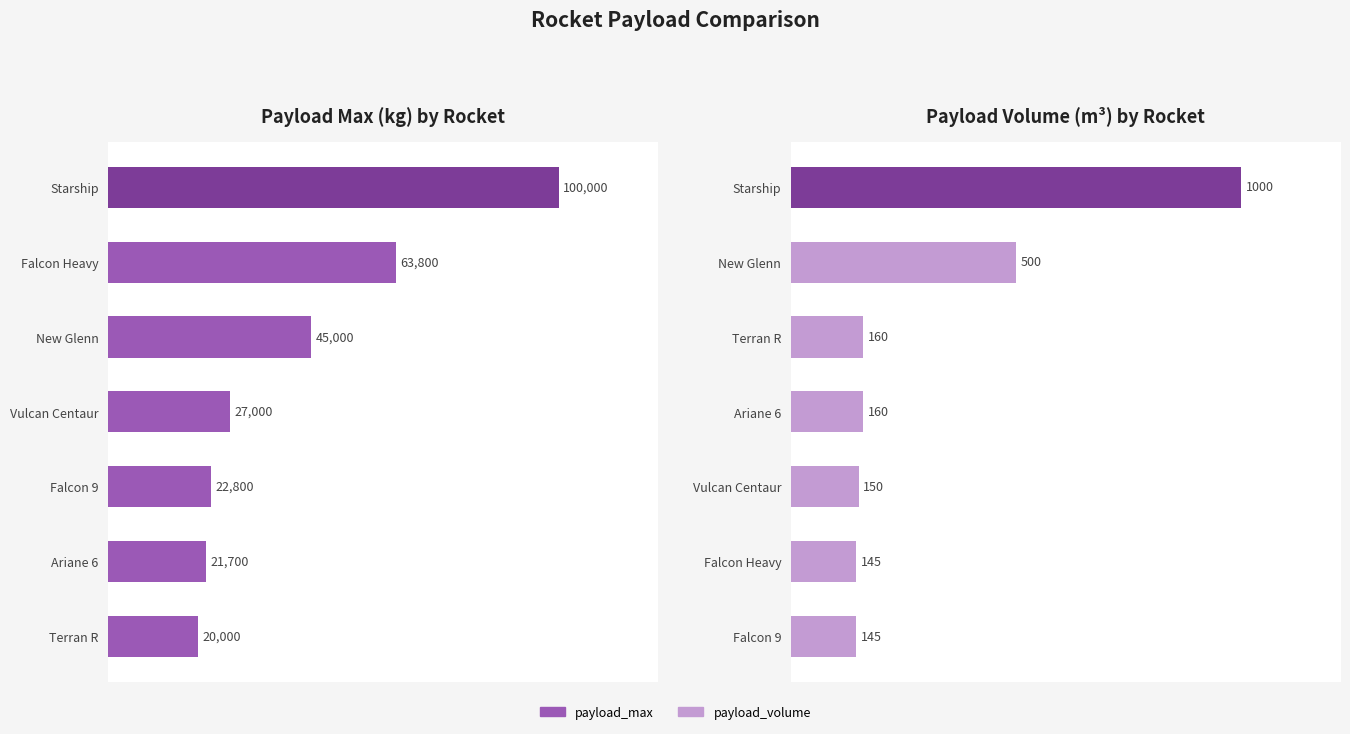

Rank the categories by payload_max value from highest to lowest.

Starship, Falcon Heavy, New Glenn, Vulcan Centaur, Falcon 9, Ariane 6, Terran R